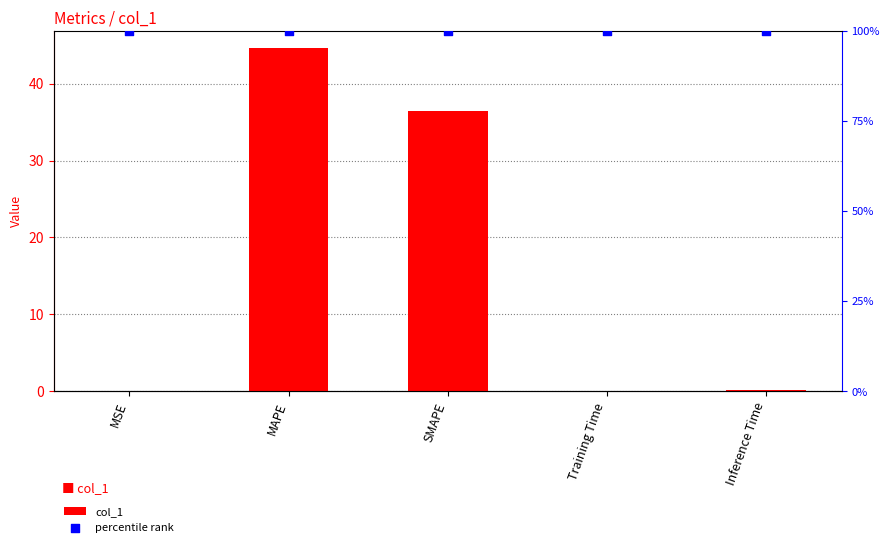

Which series has the largest Y range (max minus min)?

col_1